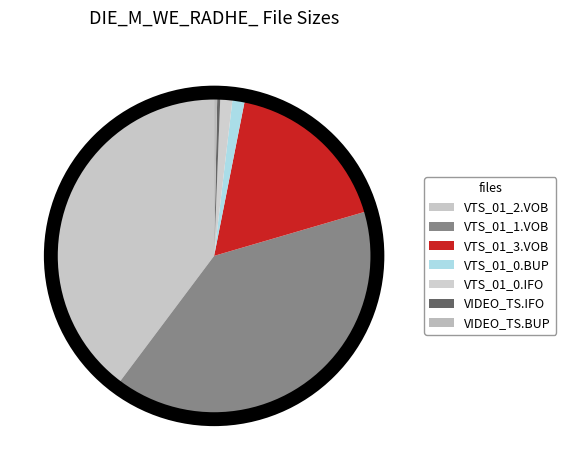

What percentage is the VTS_01_0.IFO slice, to the nearest percent?

1%